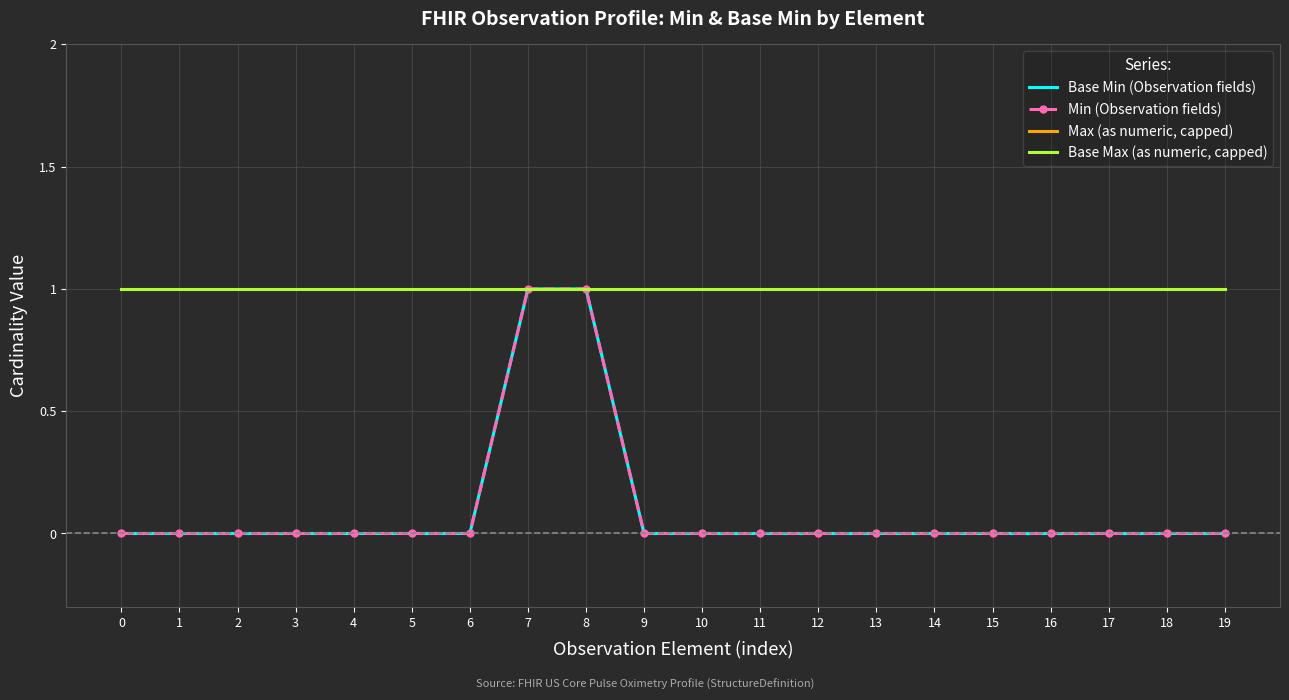

Is the value of Min (Observation fields) at 2 greater than the value of Base Max (as numeric, capped) at 17?

No